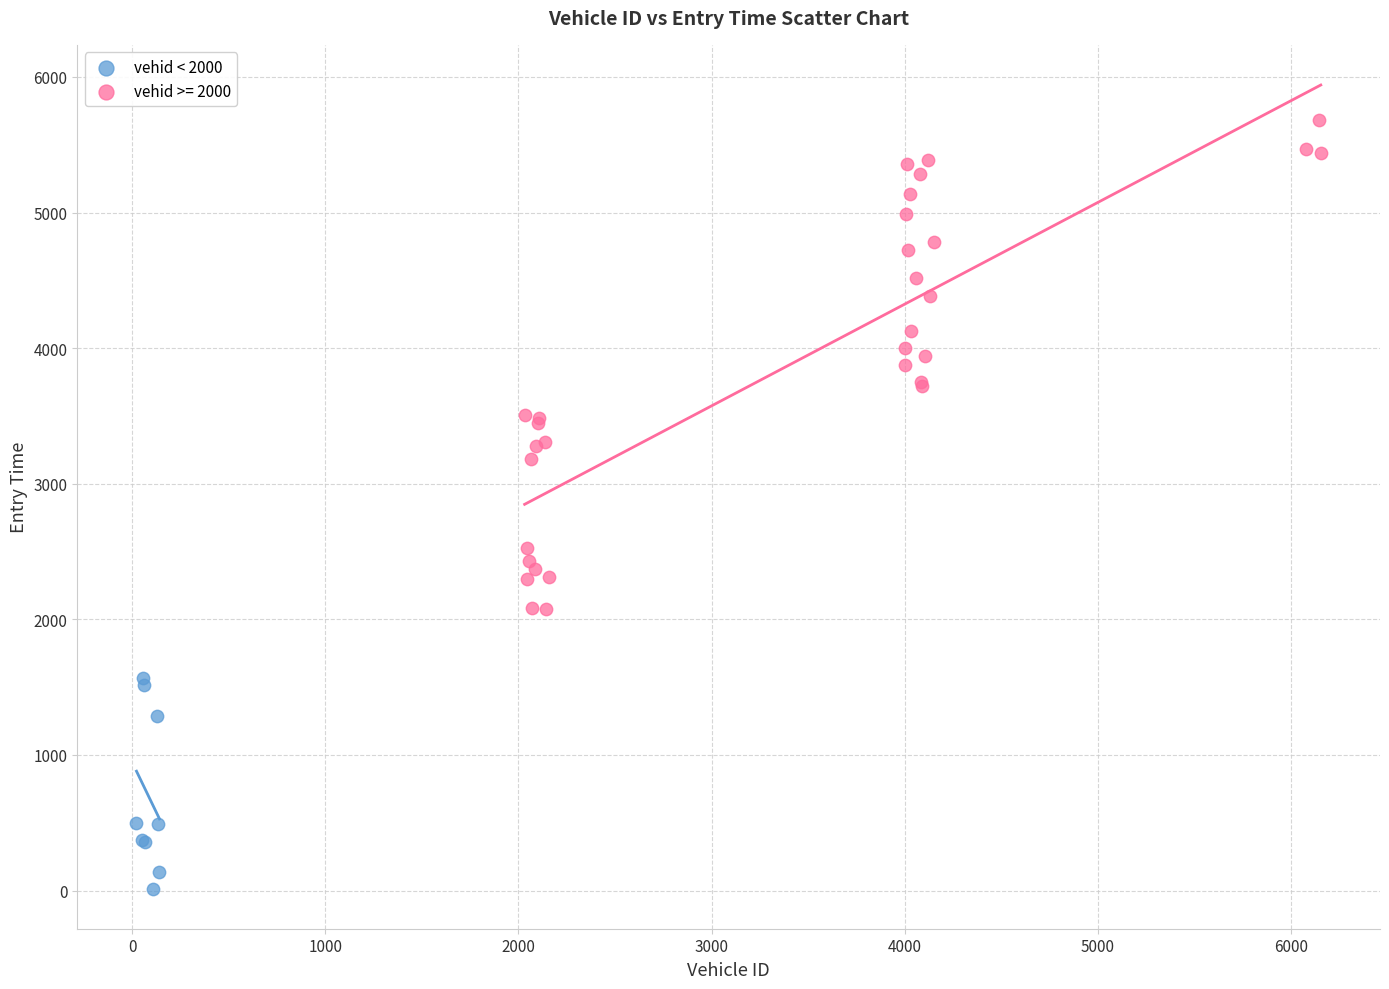

Which series contains the lowest Y value?

vehid < 2000